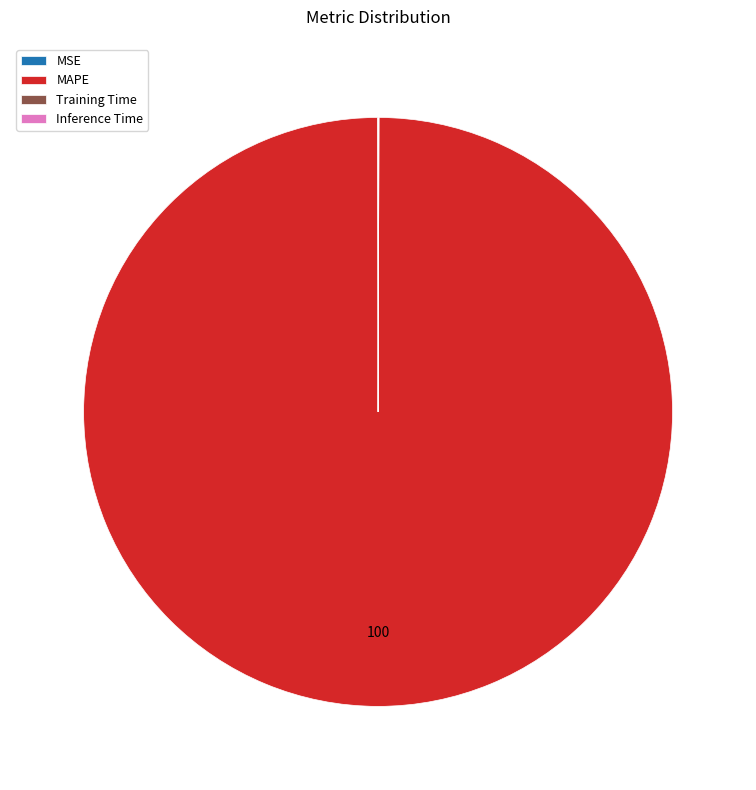

True or false: MAPE accounts for 100% of the total.

True